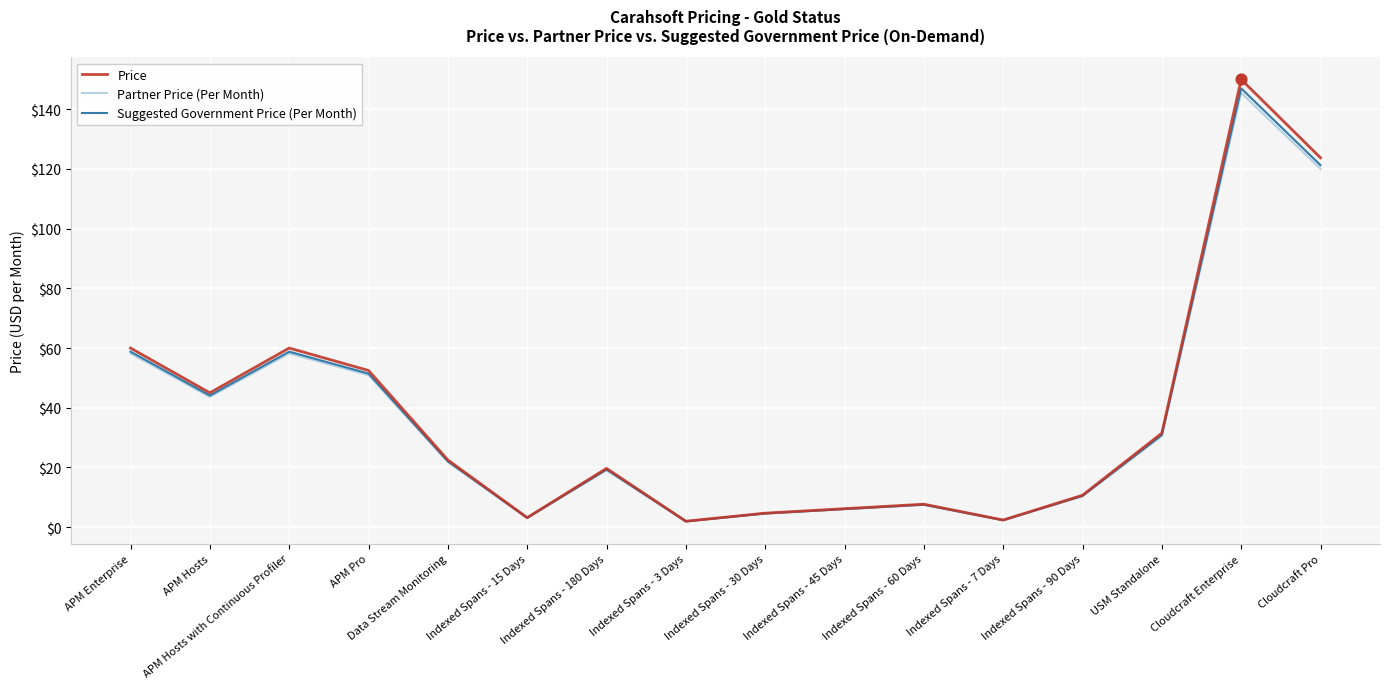

What is the total value across all series at APM Hosts with Continuous Profiler?

177.0